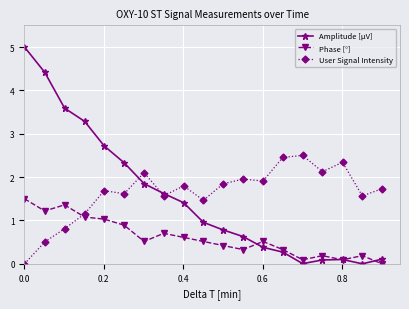

Rank the series by their maximum value, from lowest to highest.

Phase [°], User Signal Intensity, Amplitude [µV]